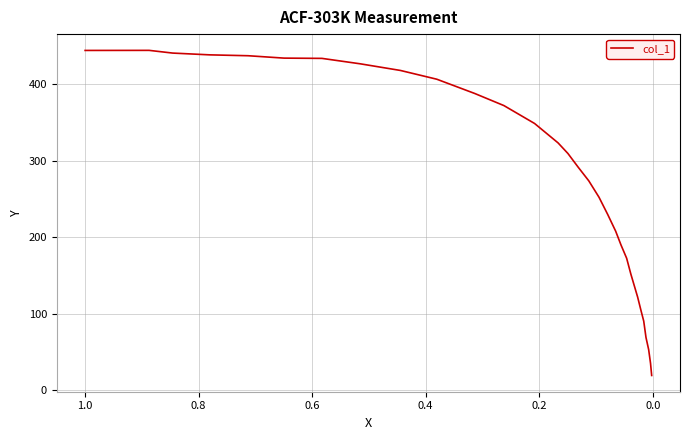

How many distinct data groups are displayed?

1